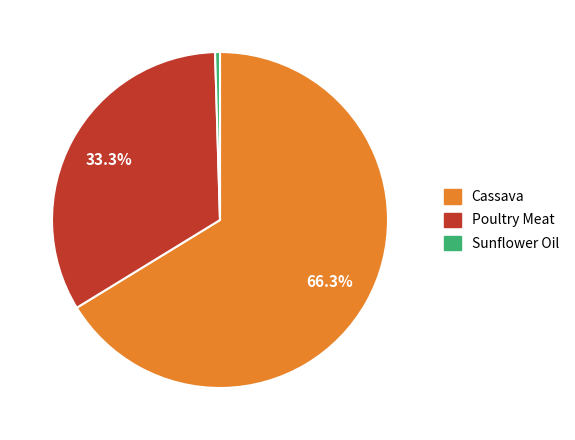

To the nearest percent, what percentage of the pie is Cassava?

66%